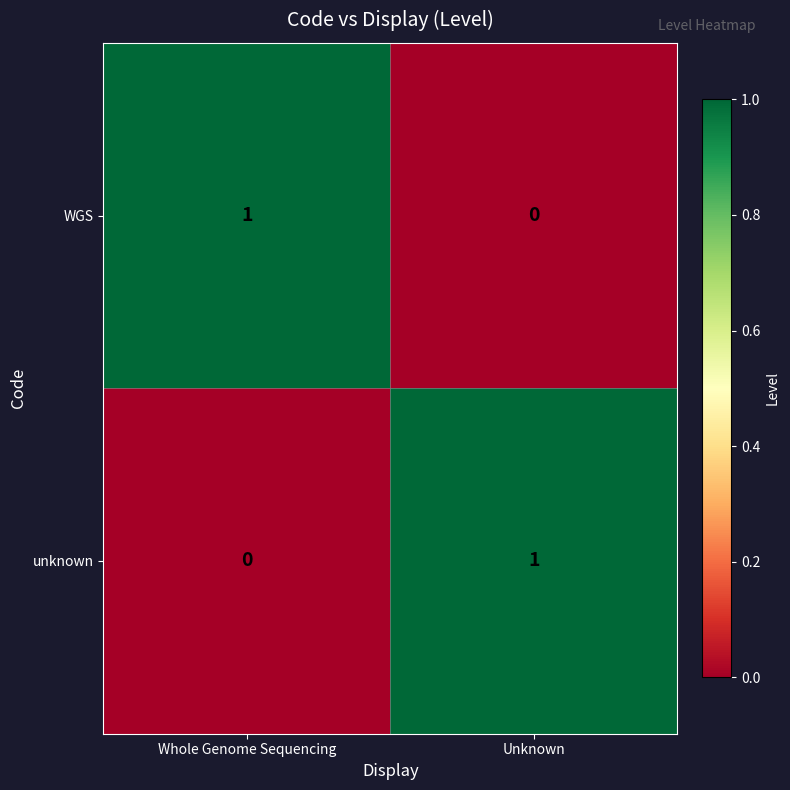

List the labels in order of WGS value, largest first.

Whole Genome Sequencing, Unknown